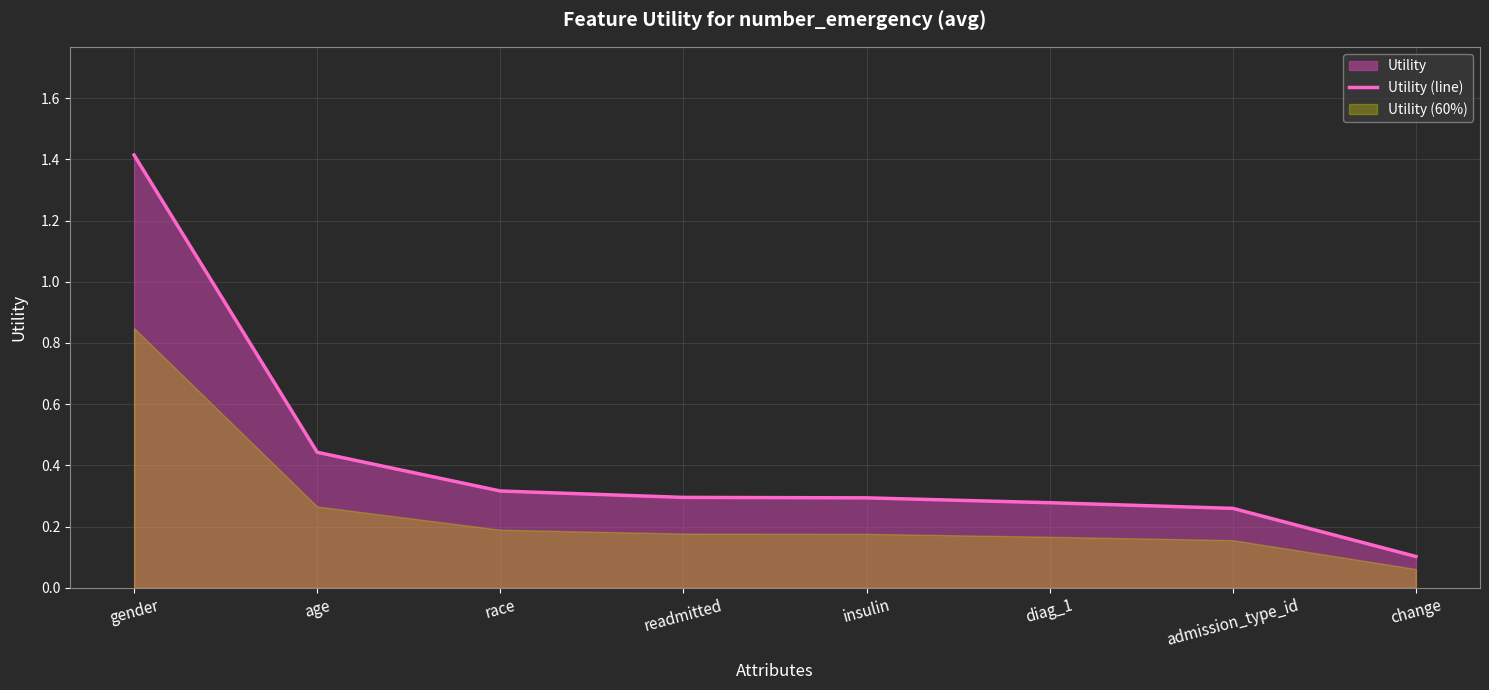

The chart shows a value of 0.1 at readmitted. True or false?

False